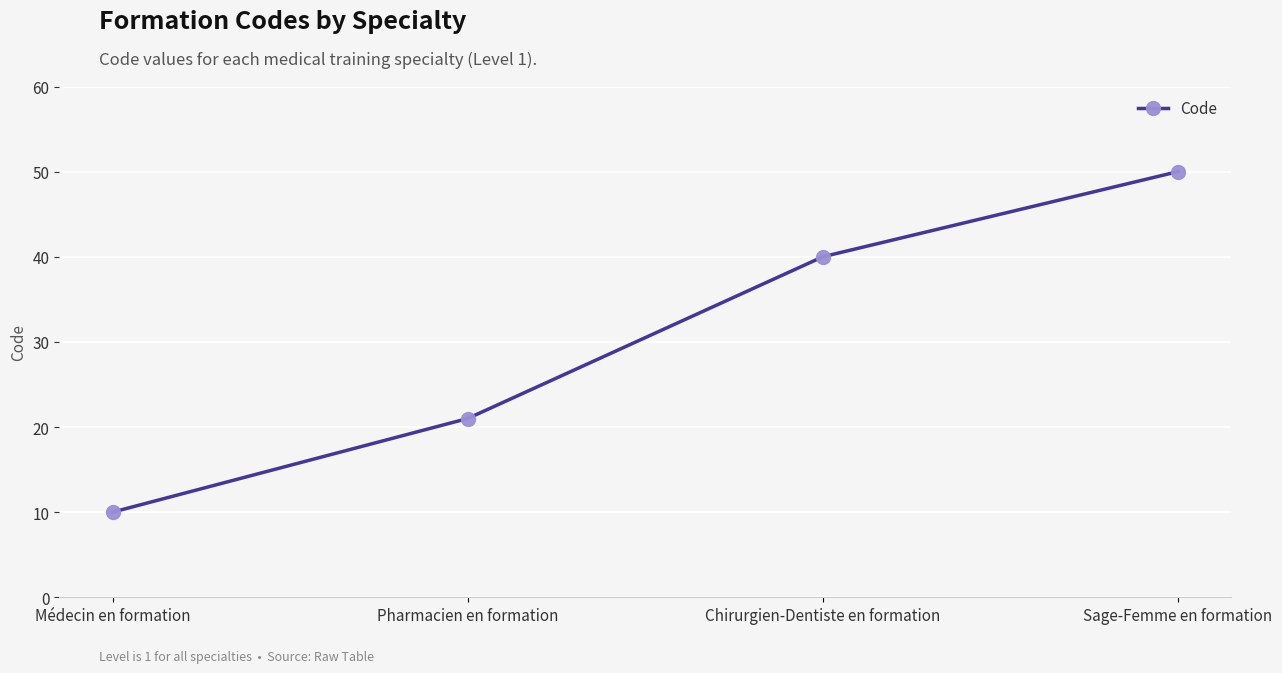

How many distinct data groups are displayed?

1